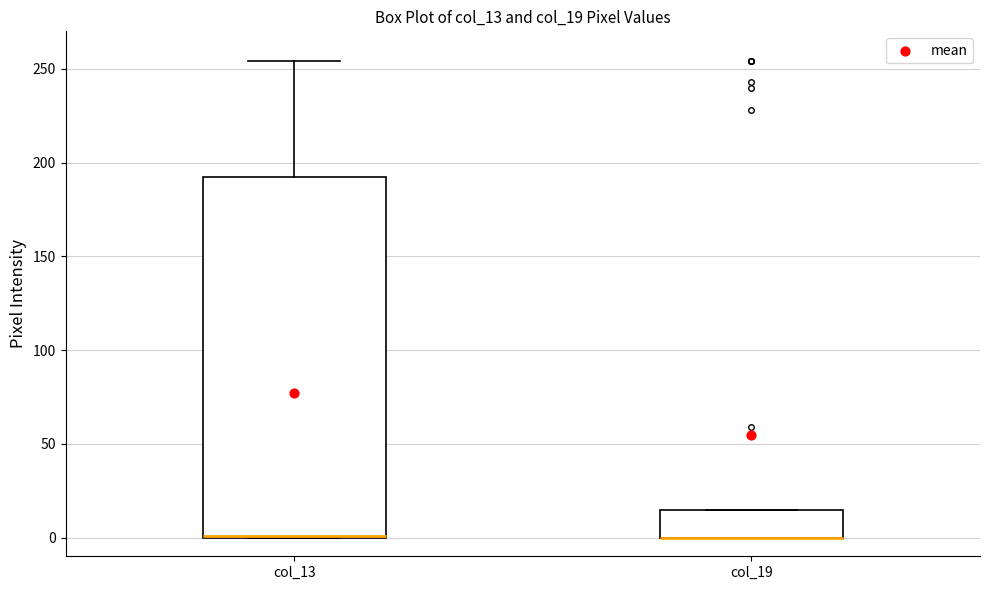

Where is the upper edge of the box for col_19 on the y-axis? The values are not printed on the chart, so give them approximately, as read against the axis.

15